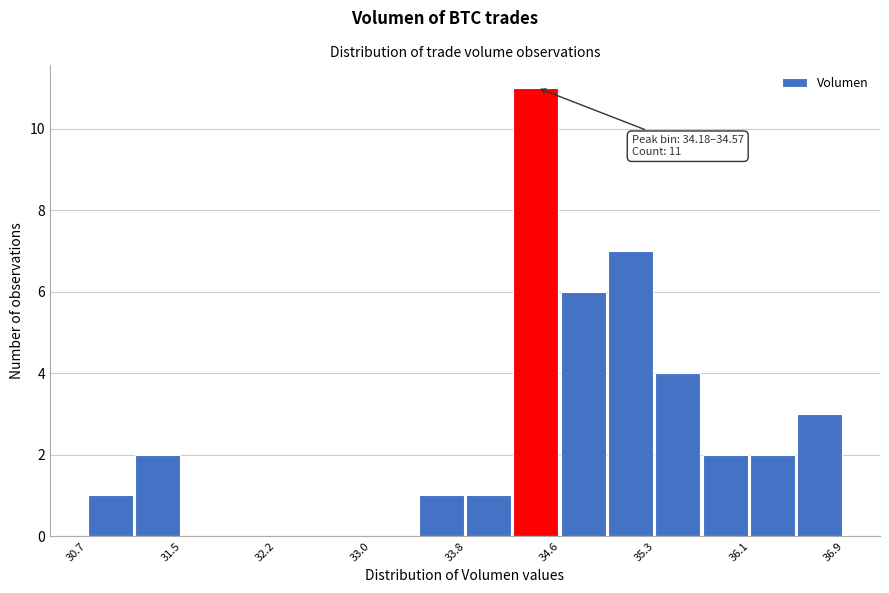

Read against the x-axis, roughly where is the centre of the tallest bar?

34.4